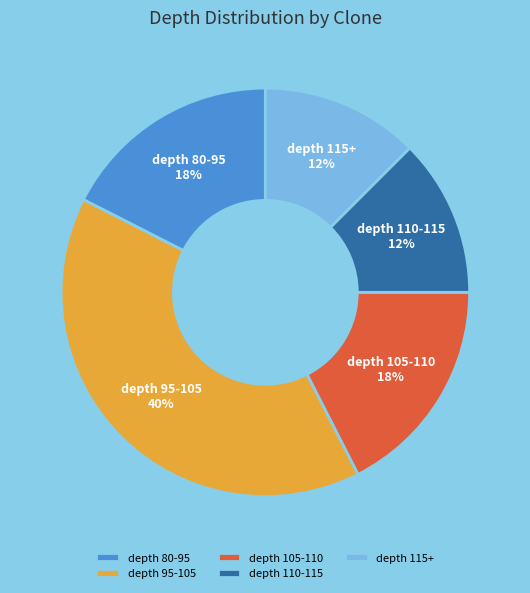

Approximately how many times larger is the value at depth 110-115 compared to depth 80-95?

0.7